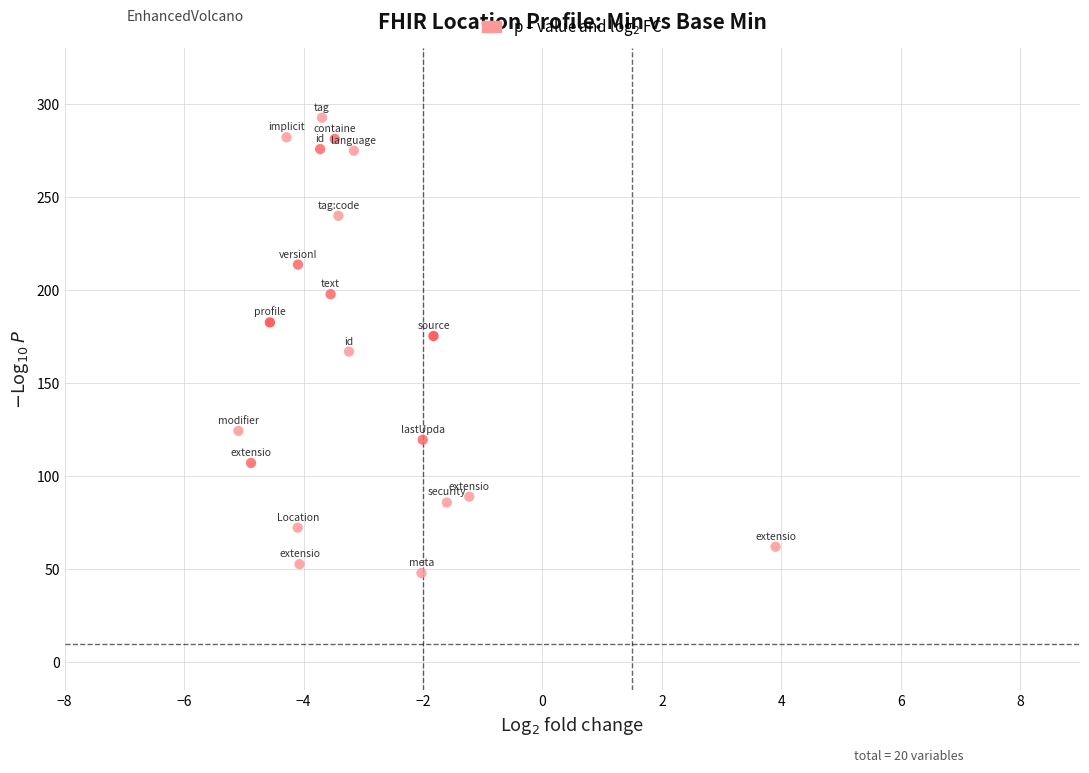

What is the range of Y values (max minus min)?

244.7